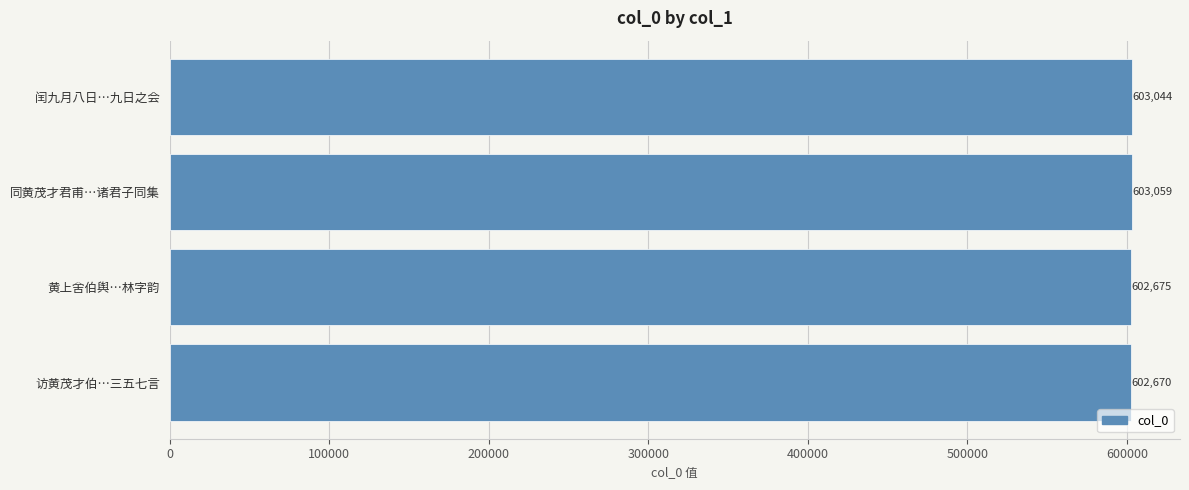

Reading top to bottom, transcribe all the data shown in this chart.

603044	603059	602675	602670